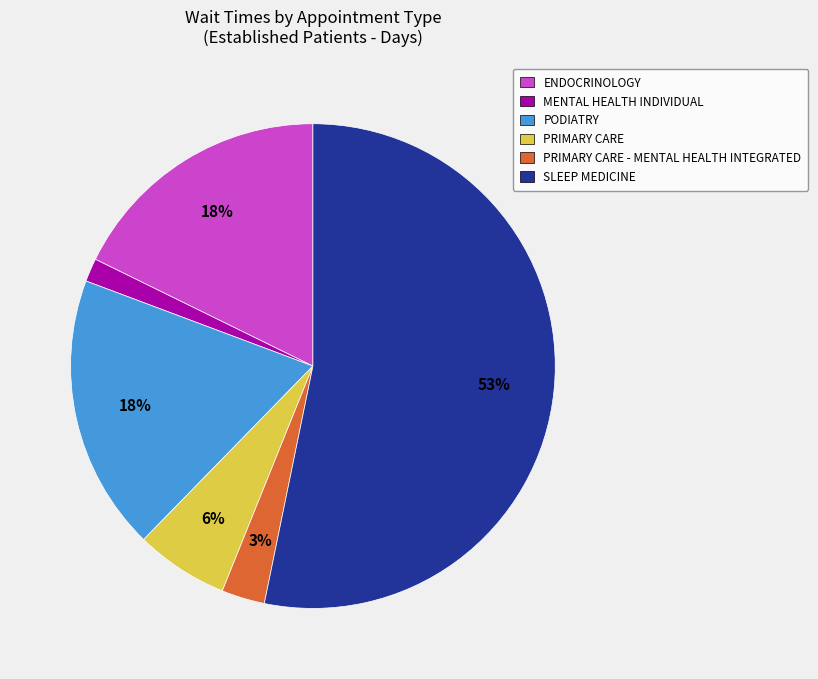

Which category has the smallest portion of the pie?

MENTAL HEALTH INDIVIDUAL